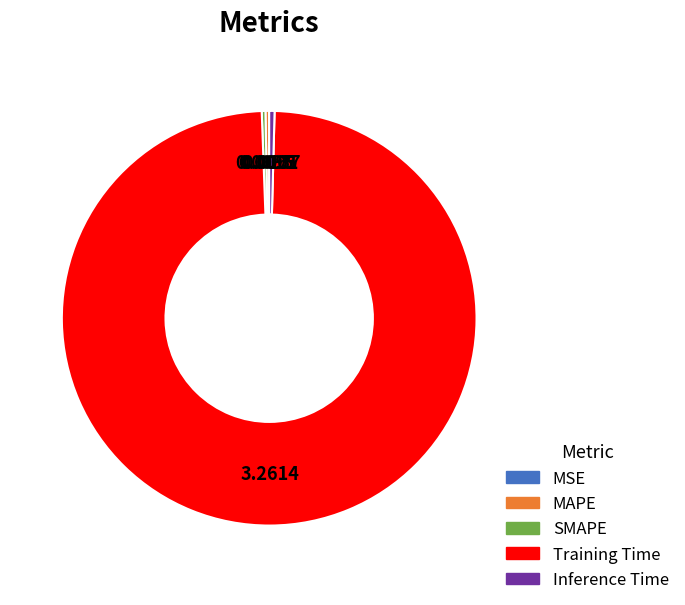

What is the largest slice in the pie chart?

Training Time